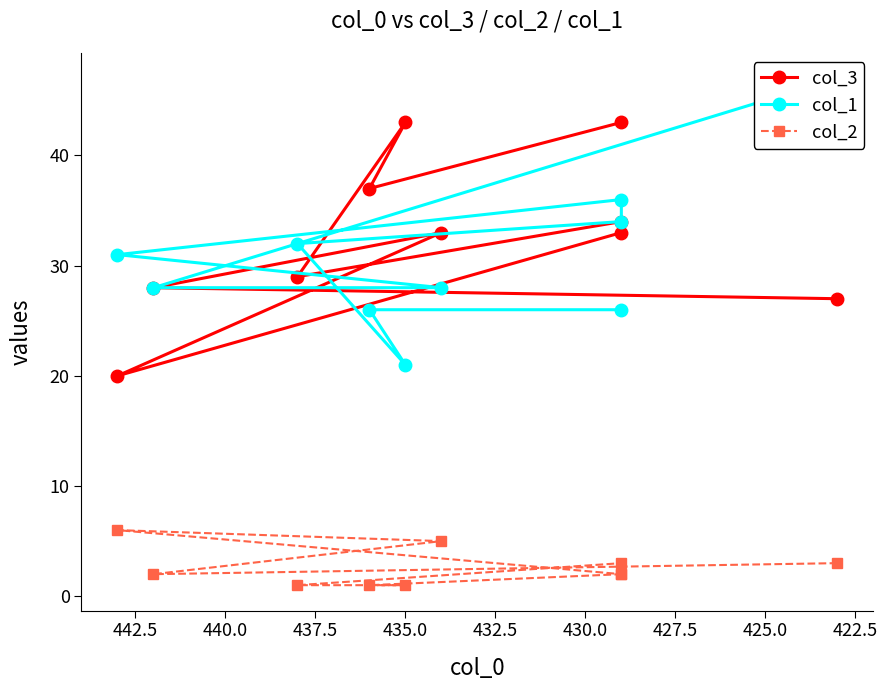

Count the number of categories in the chart.

10